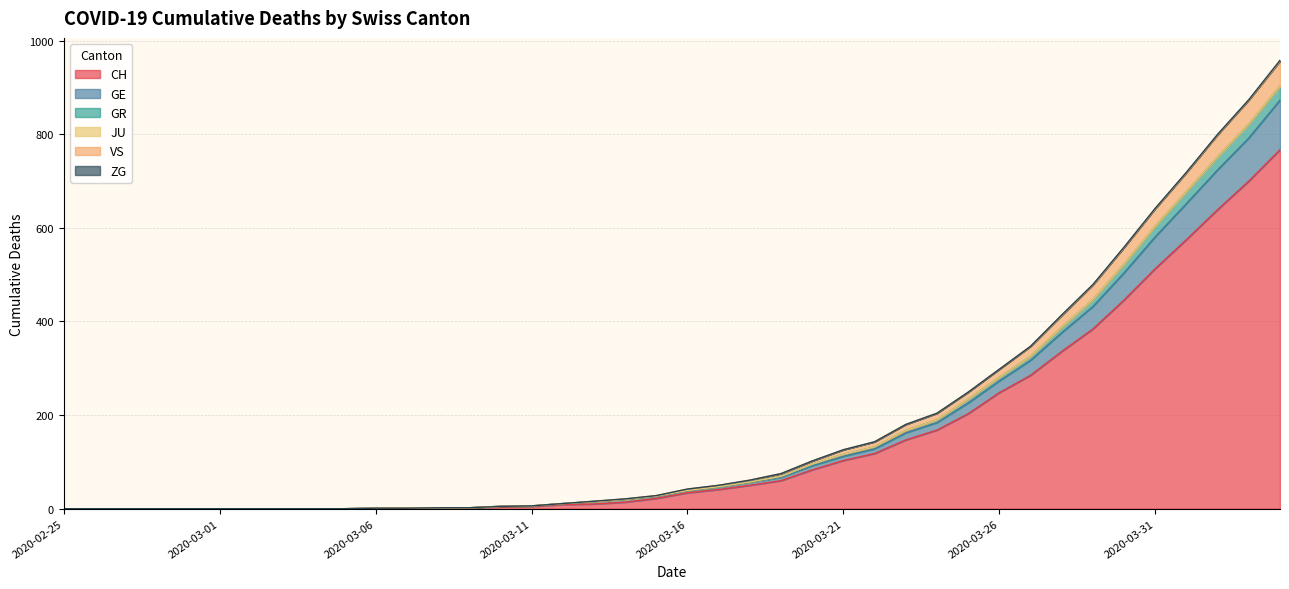

True or false: VS and GE intersect in this chart.

False